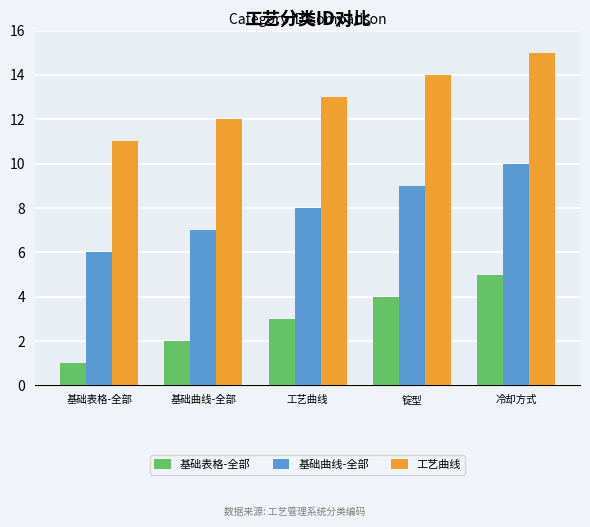

What is the total value across all series at 基础表格-全部?

18